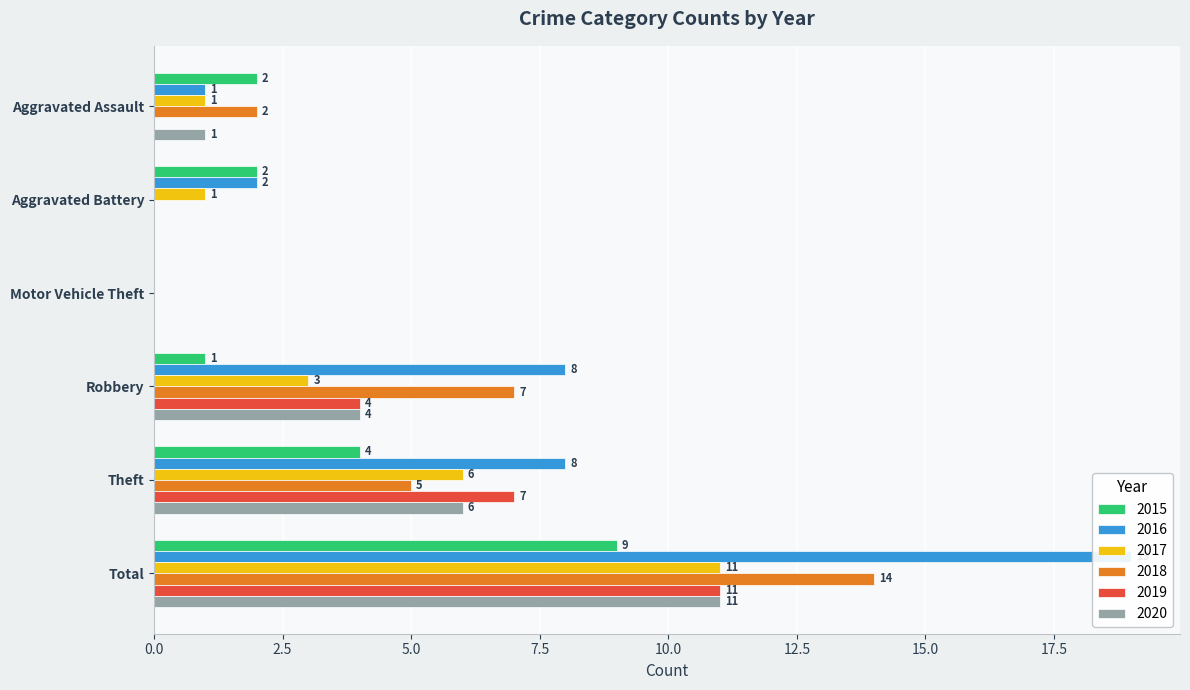

The 2015 series shows 9 at Total. True or false?

True